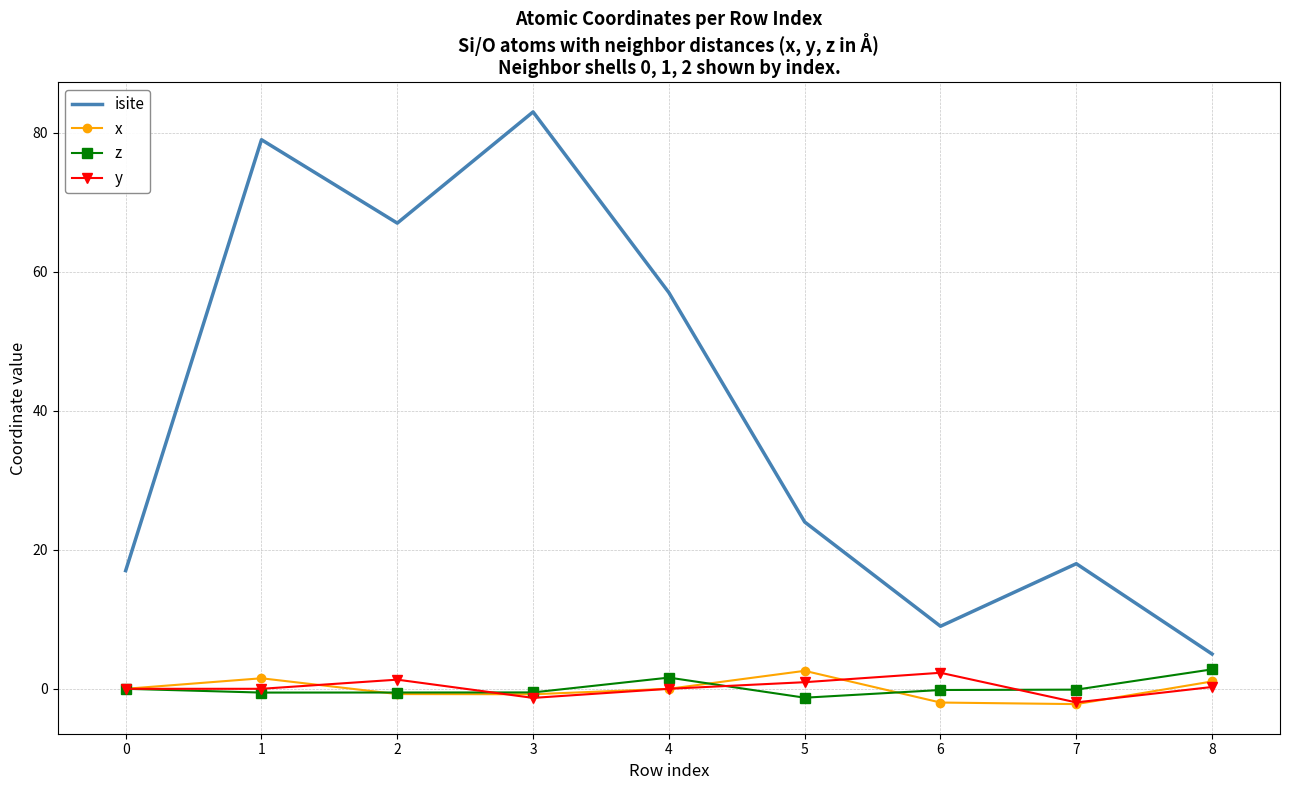

Is it true that y equals 2.3 at 6?

True